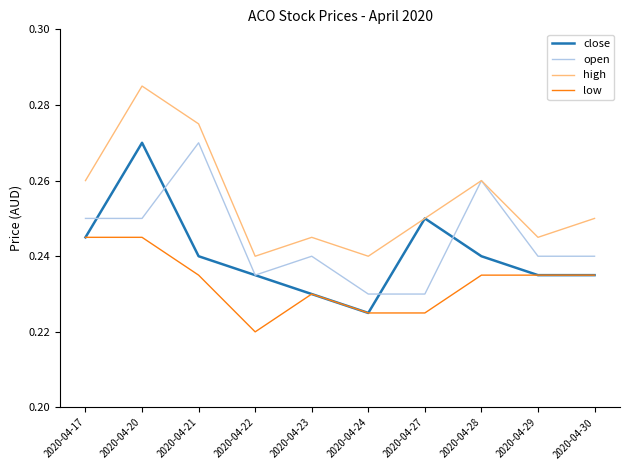

At 2020-04-20, list the series in order from largest to smallest.

high, close, open, low